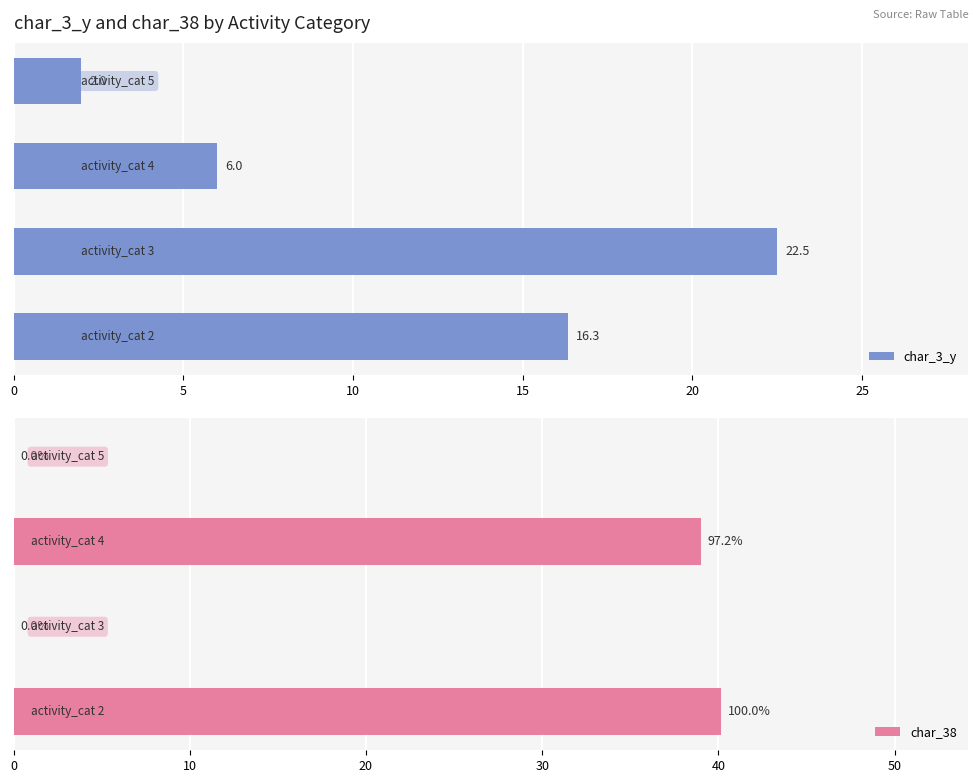

What is the minimum value for char_3_y?

2.0